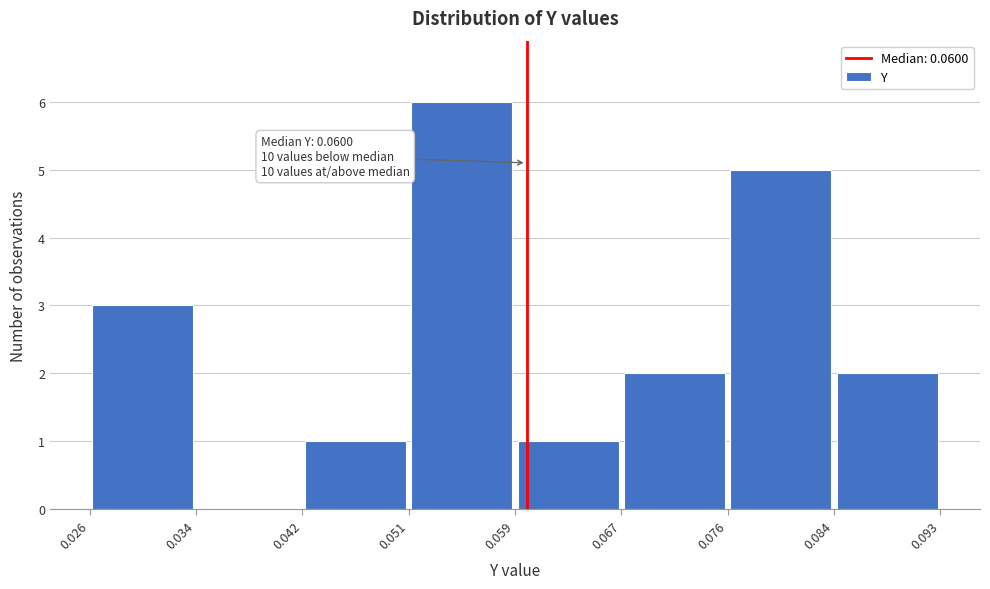

Which range on the x-axis has the tallest bar?

0.051 to 0.059